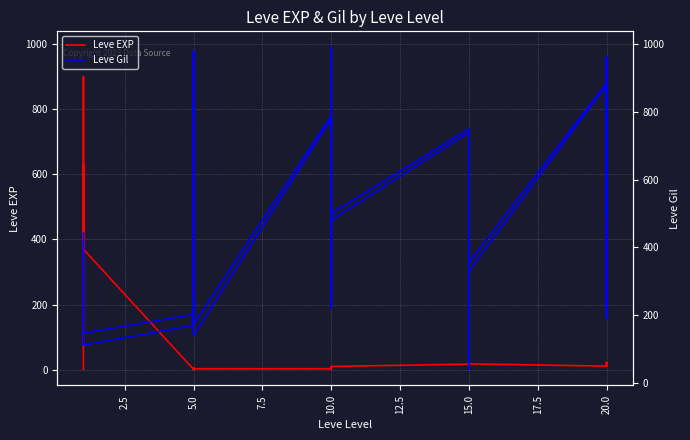

True or false: Leve Gil has more than 1 points higher than both neighbors.

True